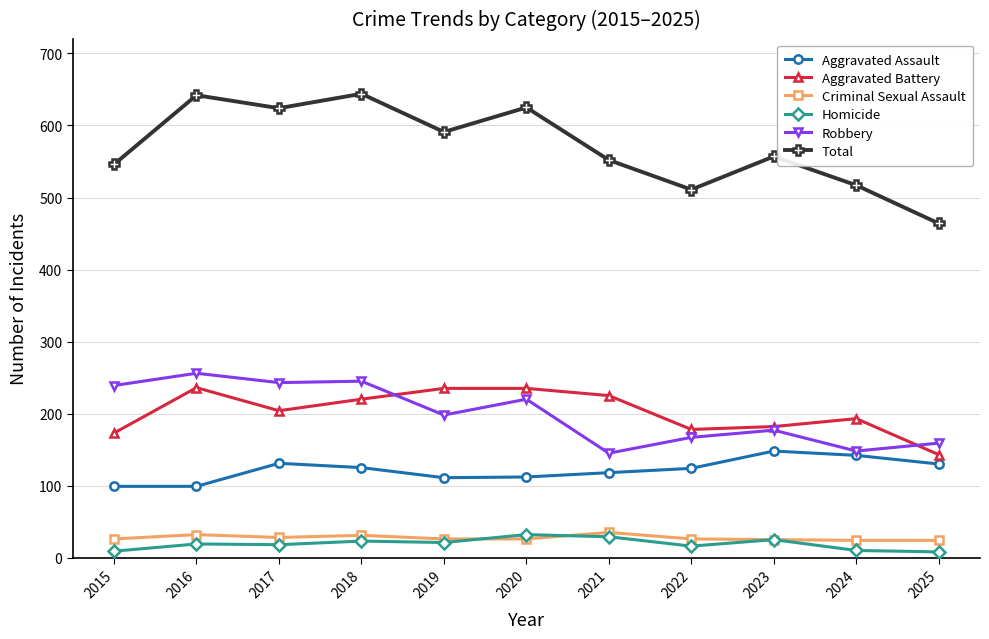

How many interior local valleys does the Total series have?

3